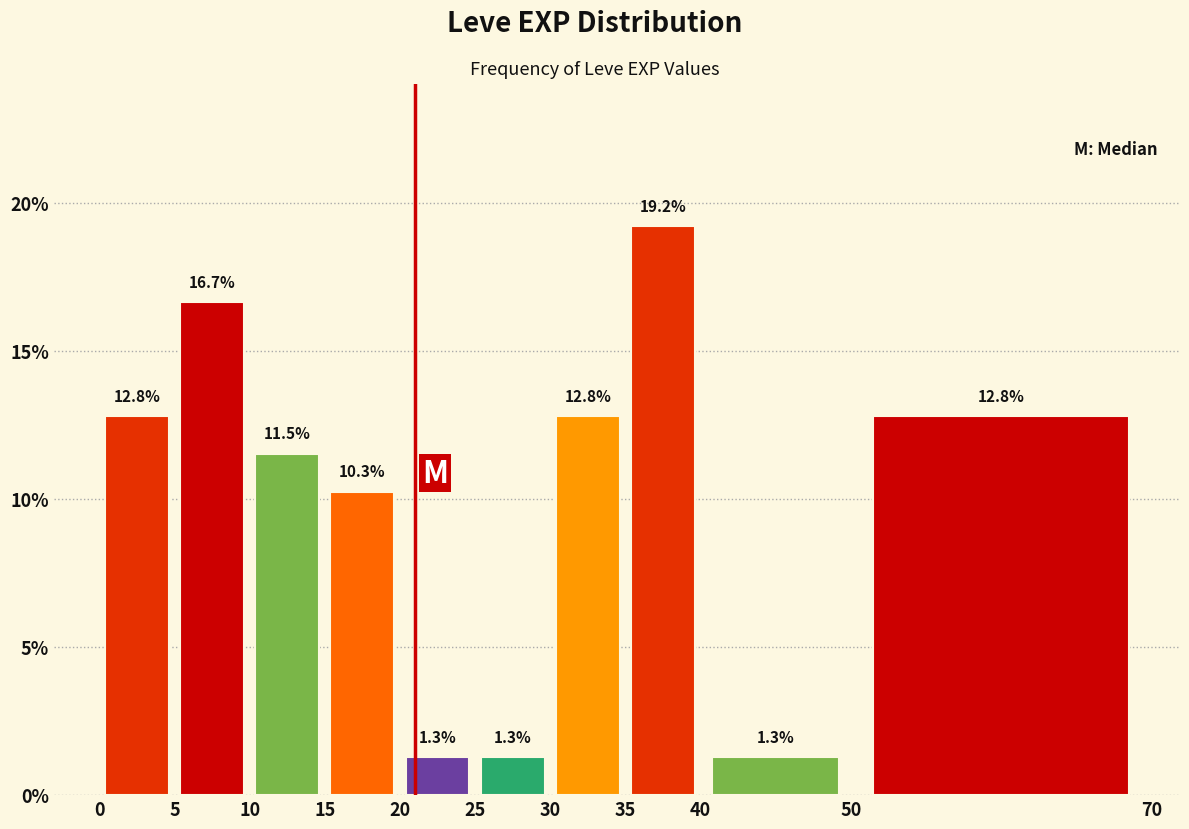

Over which range of the x-axis is the bar tallest?

35 to 40